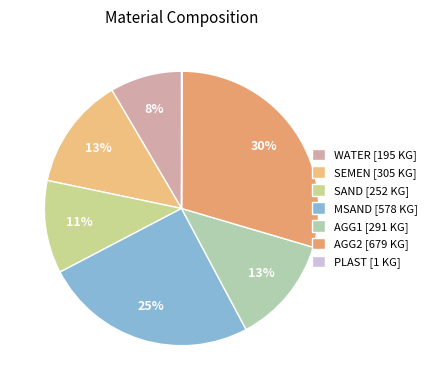

To the nearest percent, what is the difference between the largest and smallest slice percentages?

29%